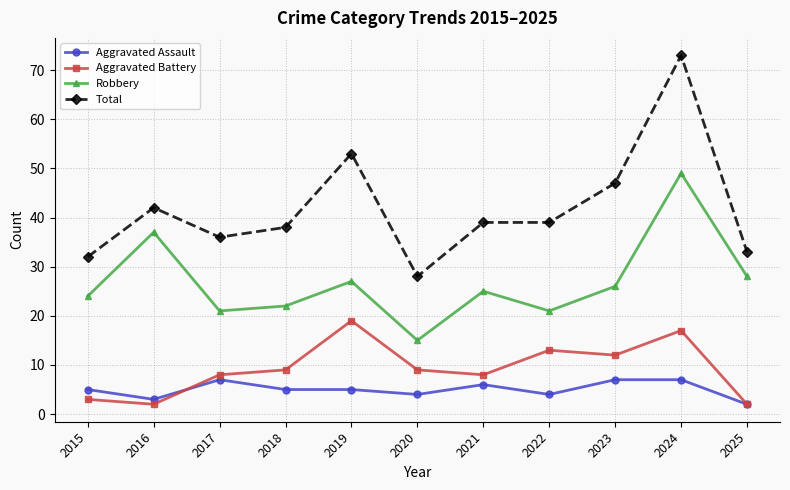

True or false: Aggravated Assault has a value of 1 at 2022.

False